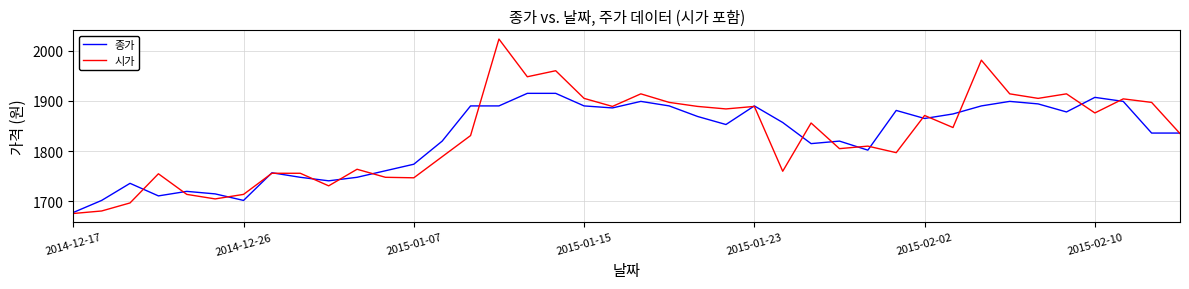

What is the maximum value for 시가?

2023